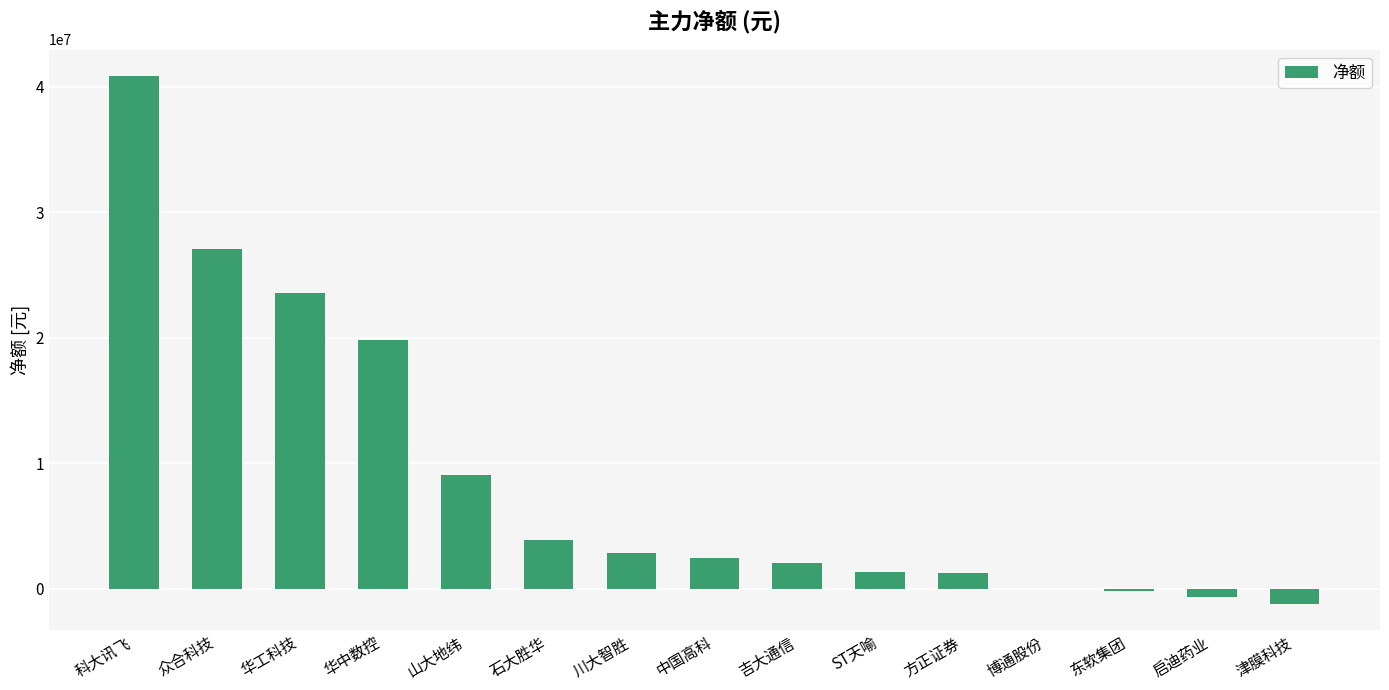

What is the sum of all values?

132017724